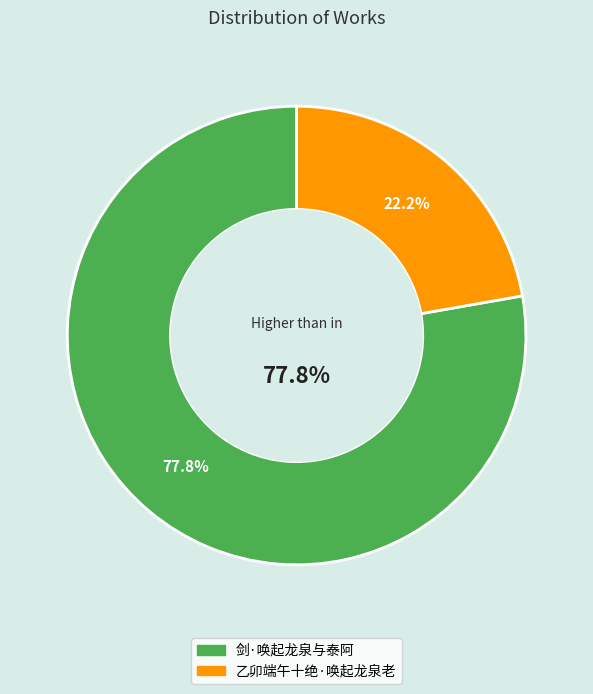

True or false: 剑·唤起龙泉与泰阿 accounts for 86% of the total.

False